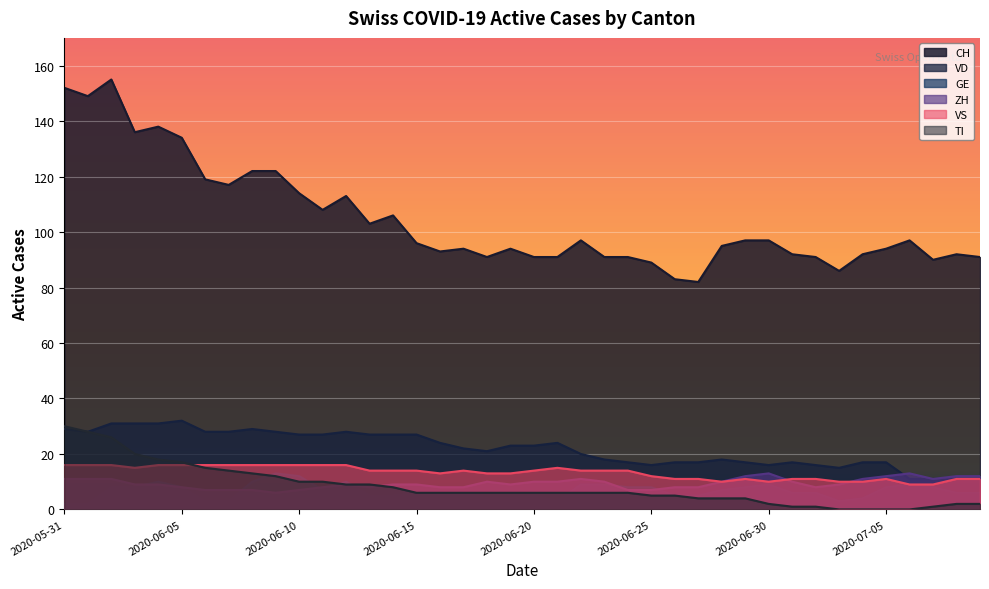

Which series has the widest spread of values?

CH